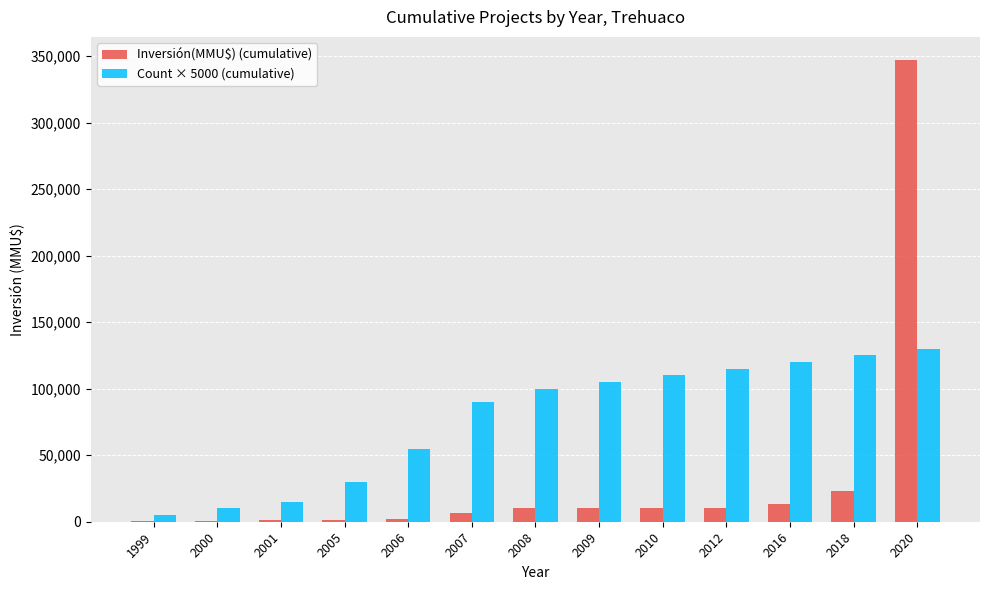

The value of Inversión(MMU$) (cumulative) at 2016 is 13276. True or false?

True